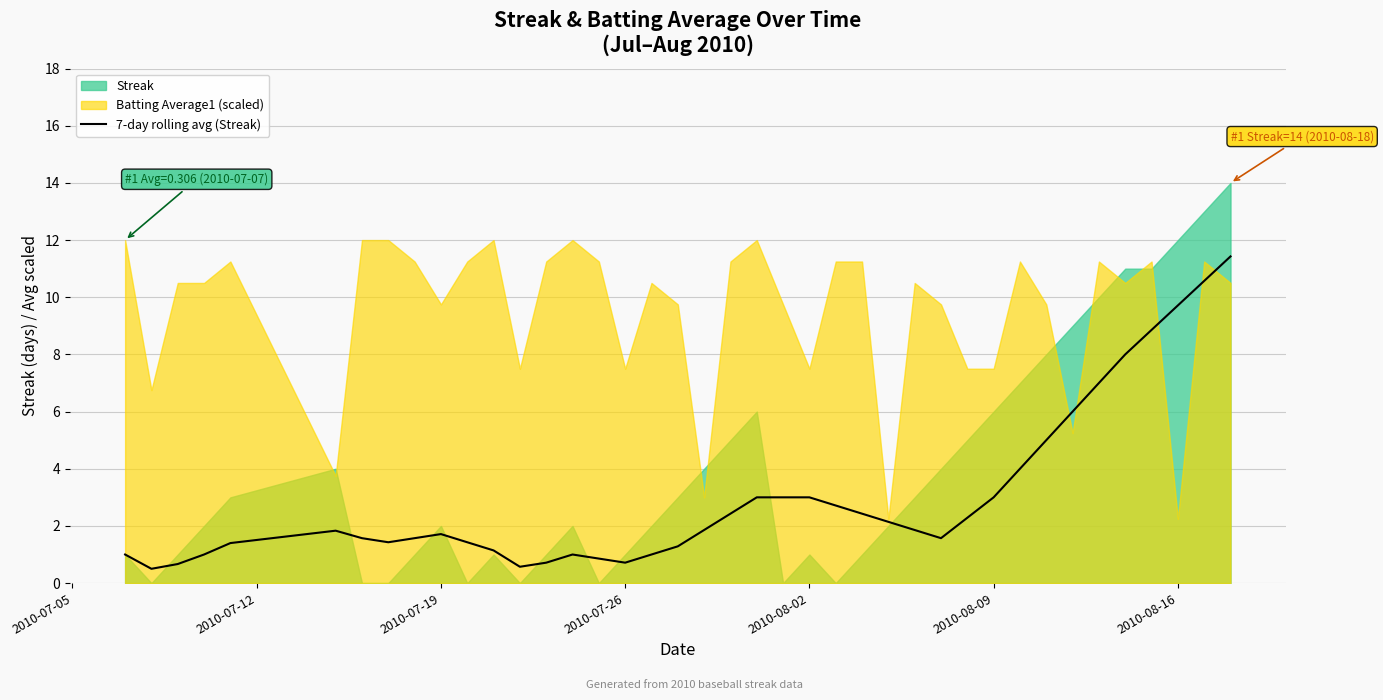

True or false: the data has more than 1 interior local peaks.

True